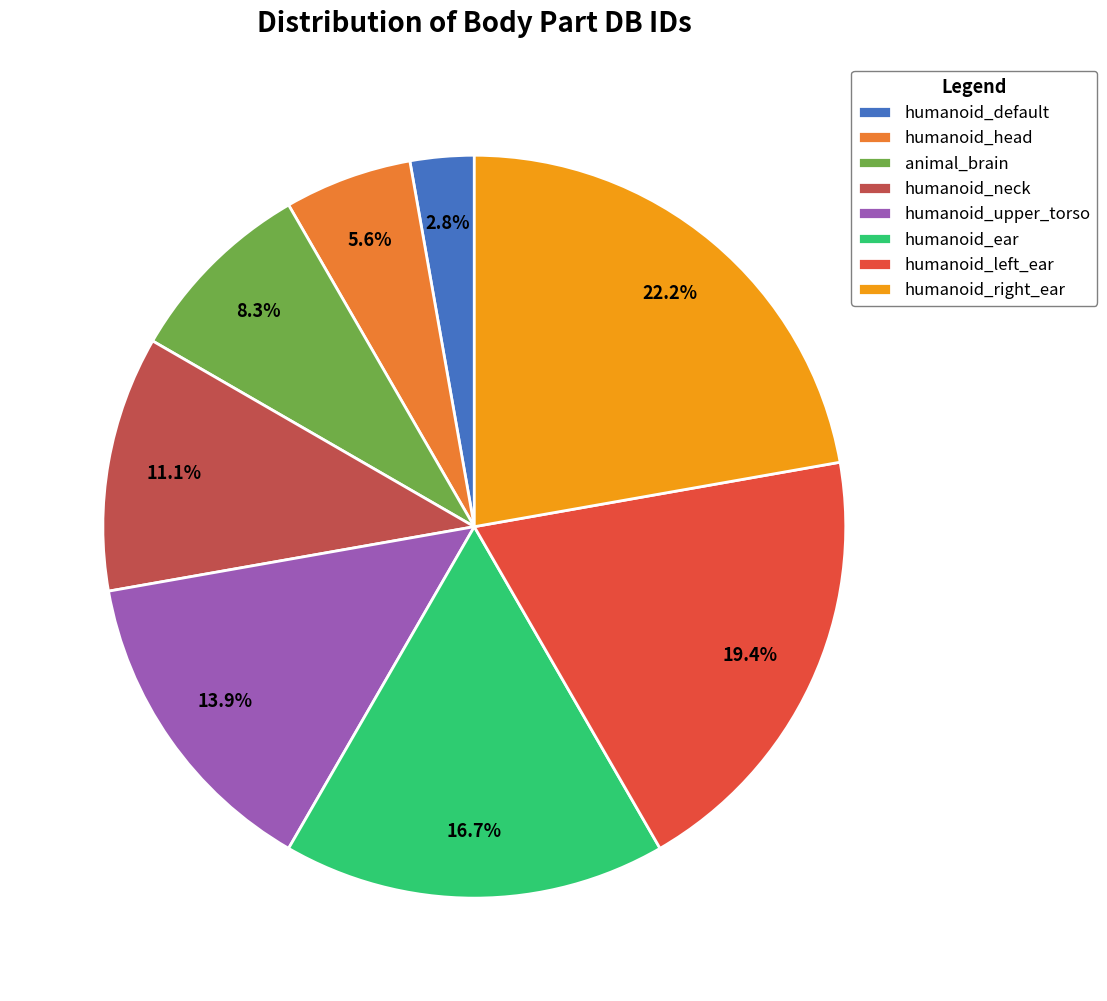

Rank the categories by value from highest to lowest.

humanoid_right_ear, humanoid_left_ear, humanoid_ear, humanoid_upper_torso, humanoid_neck, animal_brain, humanoid_head, humanoid_default